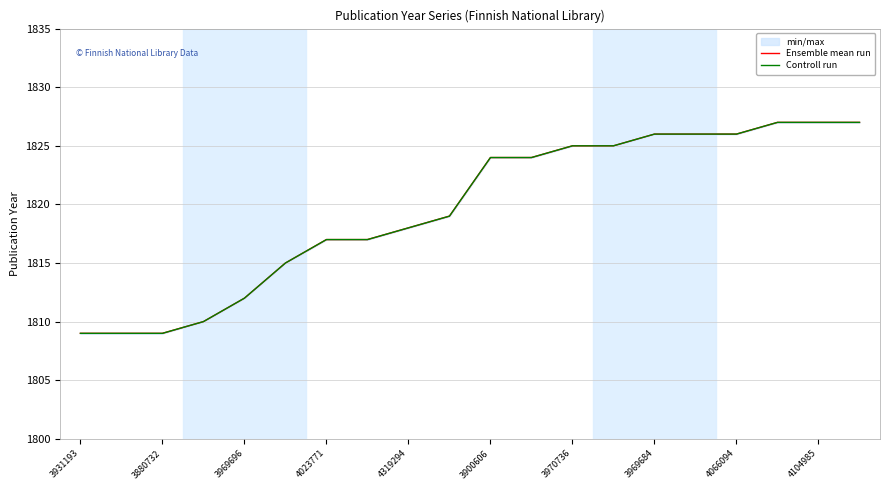

What are all the series names shown in the legend?

Ensemble mean run, Controll run